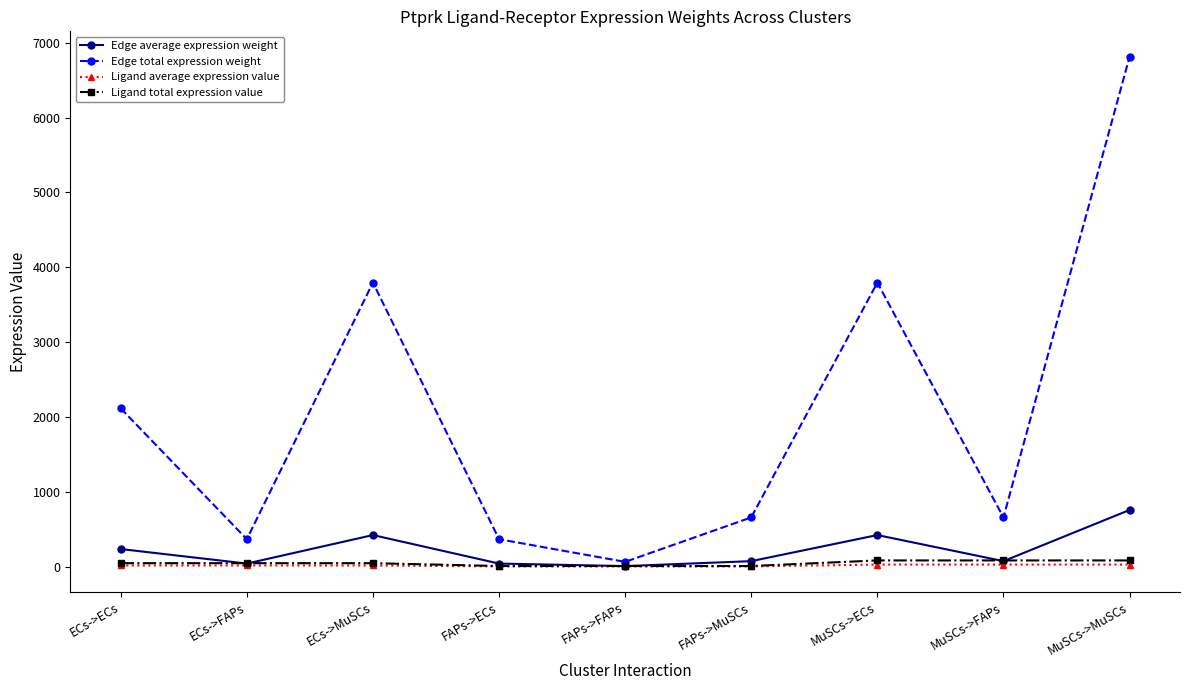

At which category does the chart reach its peak across all series?

MuSCs->MuSCs